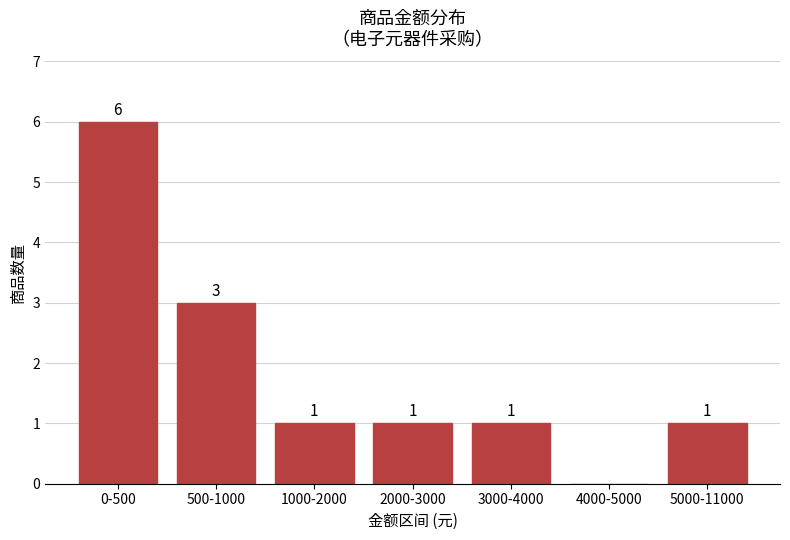

Reading left to right, extract all data points from this chart.

0-500=6	500-1000=3	1000-2000=1	2000-3000=1	3000-4000=1	4000-5000=0	5000-11000=1